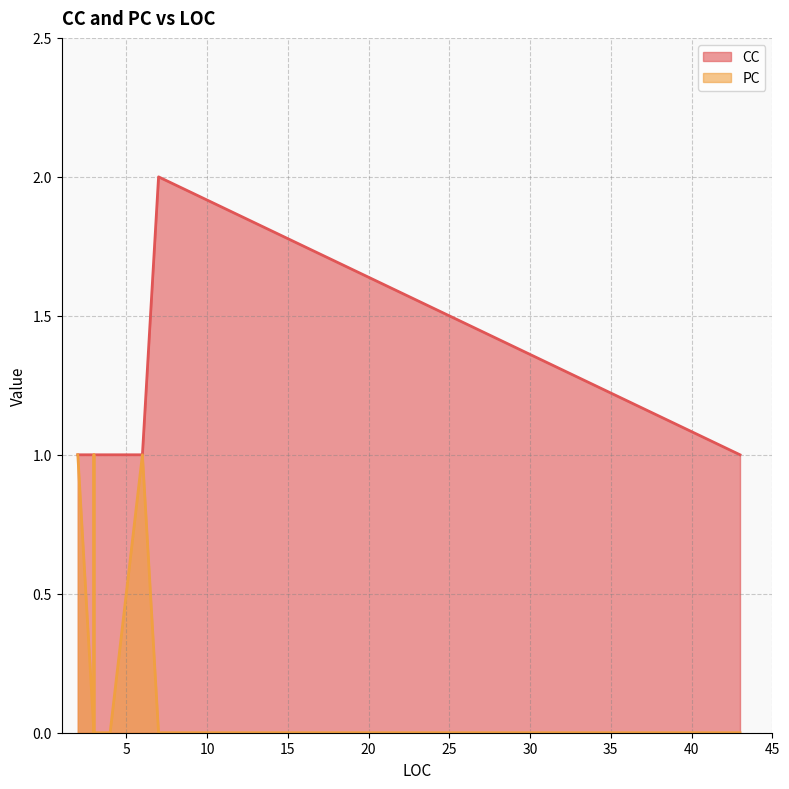

At which category is the sum across all series the highest?

2